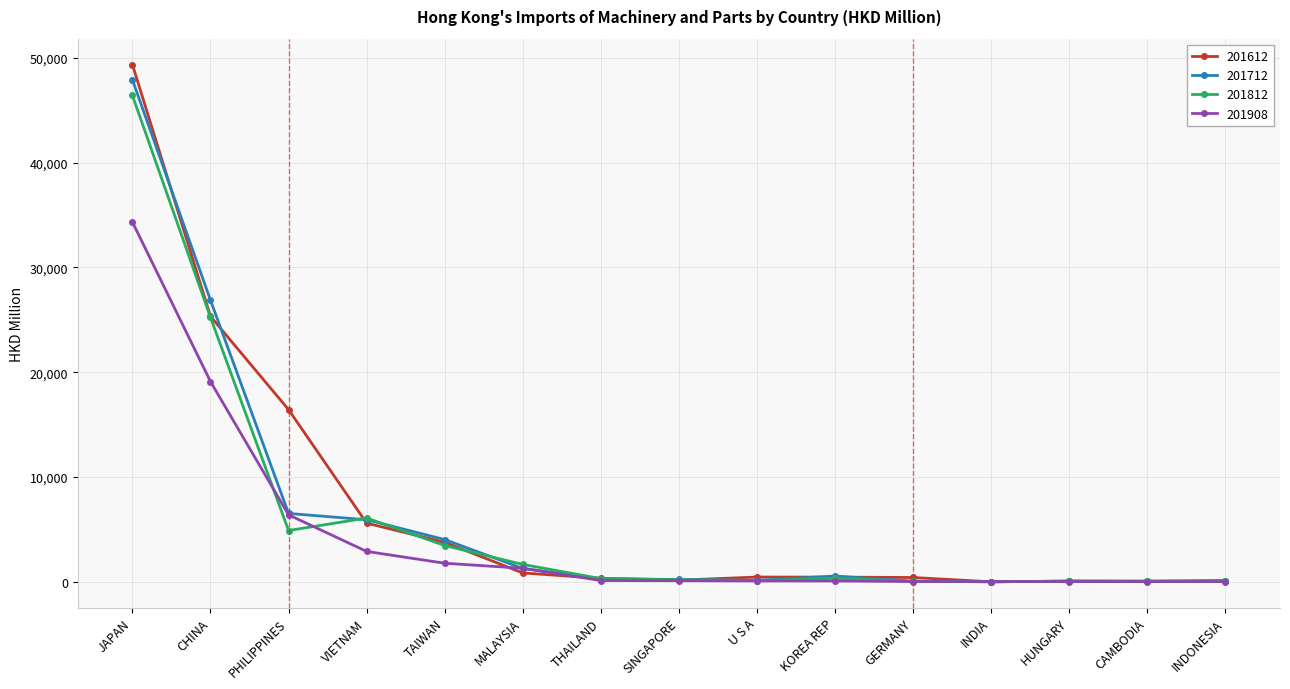

At which label is 201812 closest to 23208?

CHINA